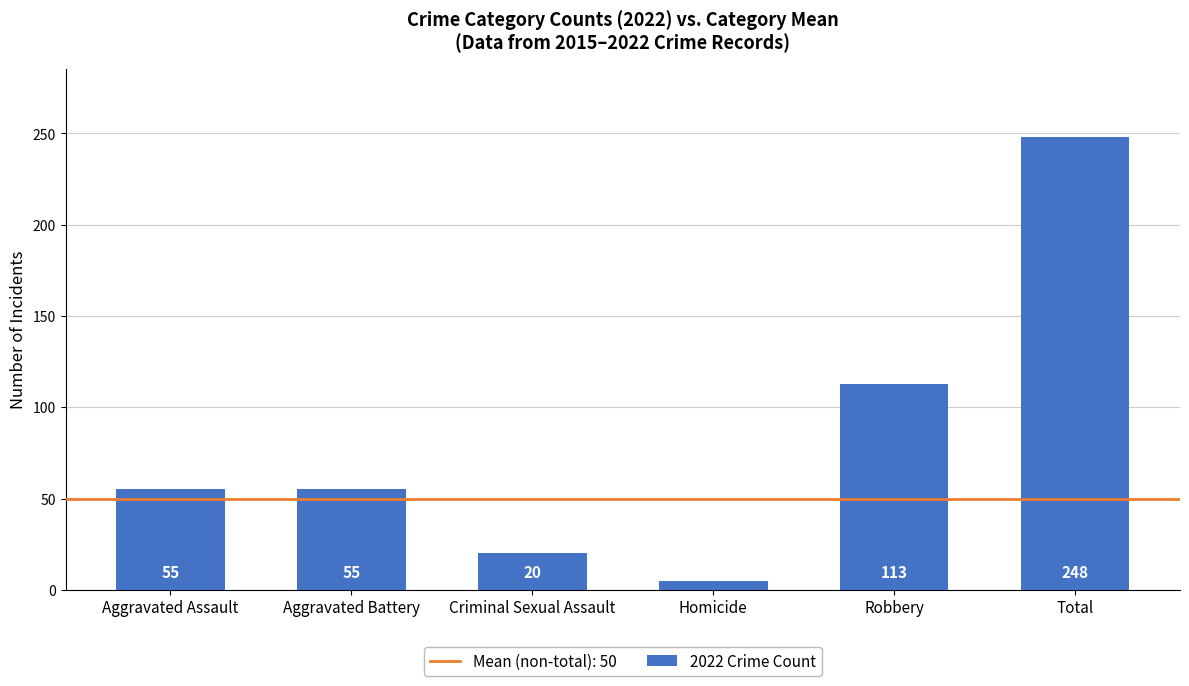

True or false: the data shows 55 at Aggravated Assault.

True